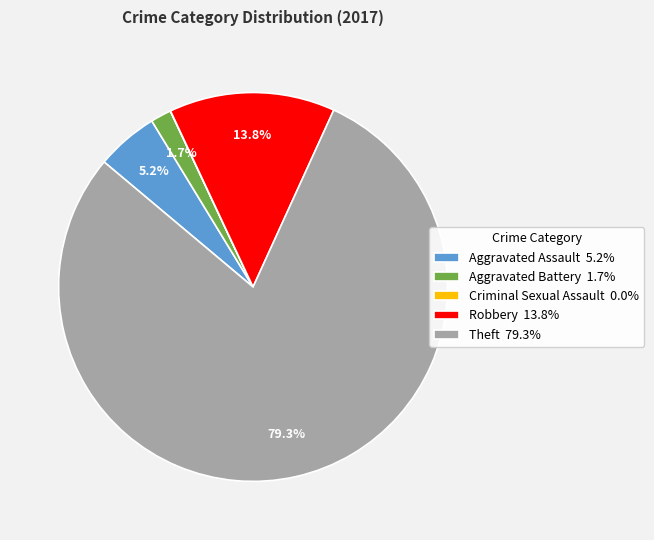

Approximately how many times larger is the value at Robbery 13.8% compared to Aggravated Assault 5.2%?

2.7